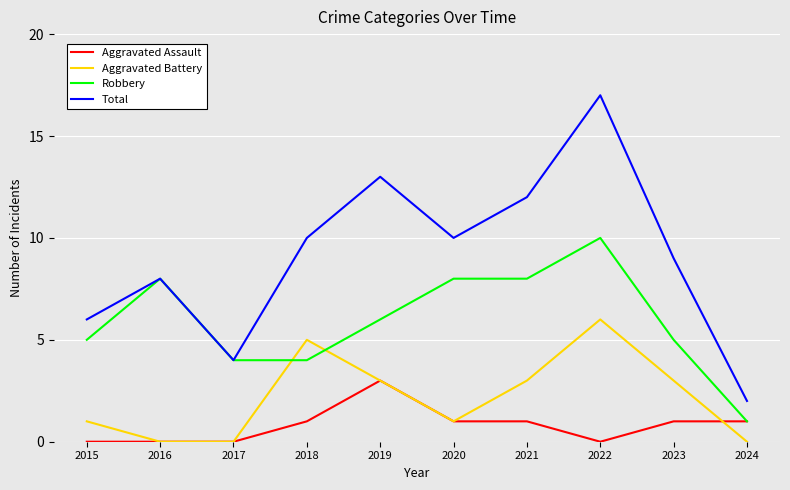

What is the spread (max minus min) of values at 2018?

9